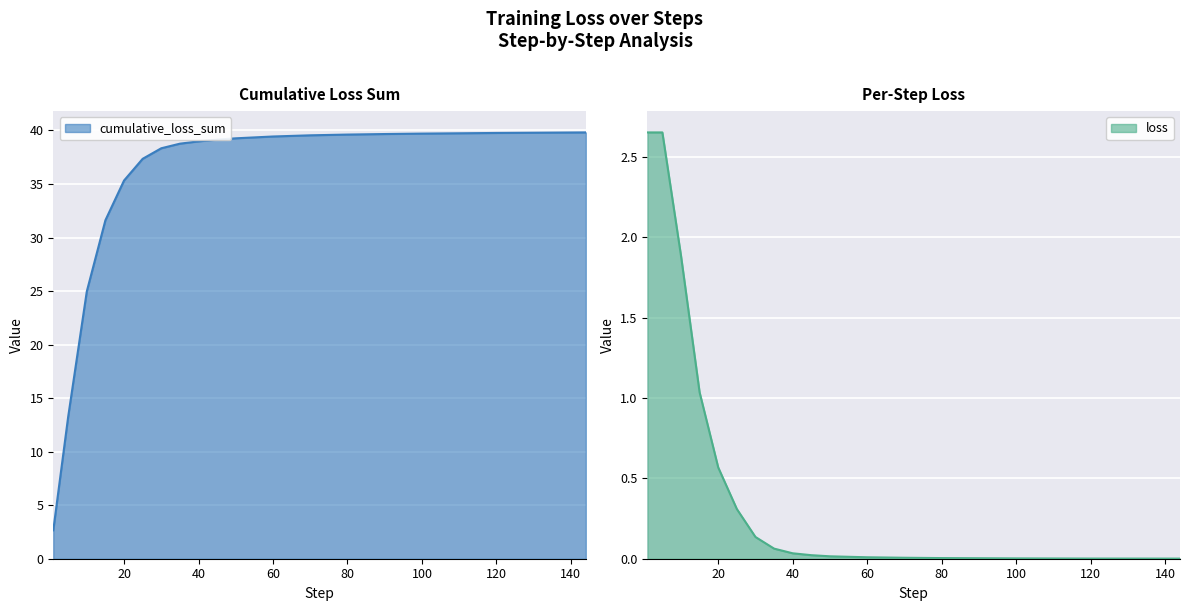

What is the total value across all series at 144?

39.8